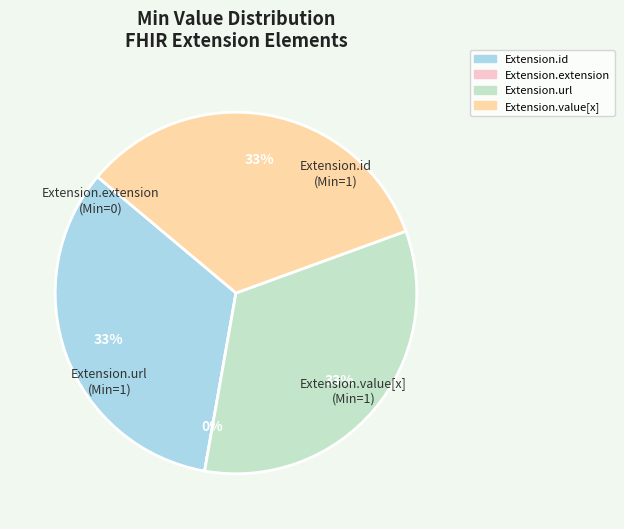

Which category has the biggest portion of the pie?

Extension.id